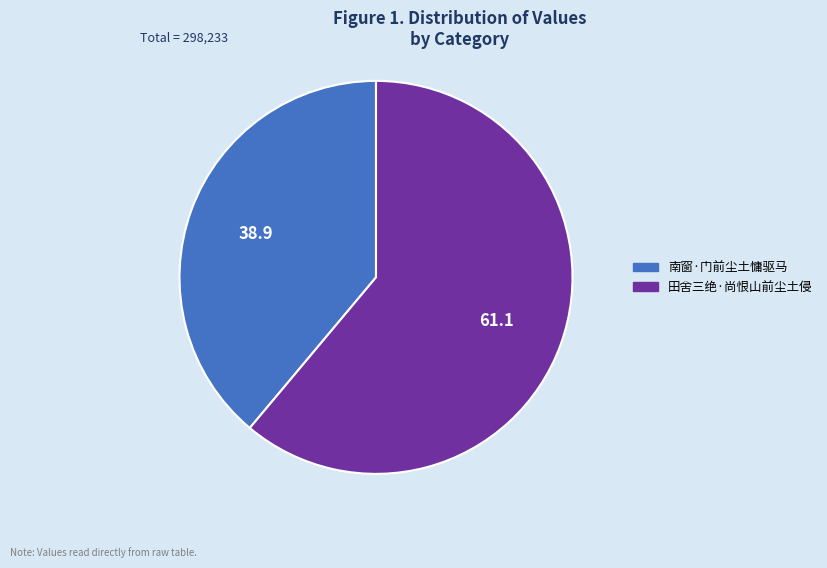

Which slice is the largest?

田舍三绝·尚恨山前尘土侵